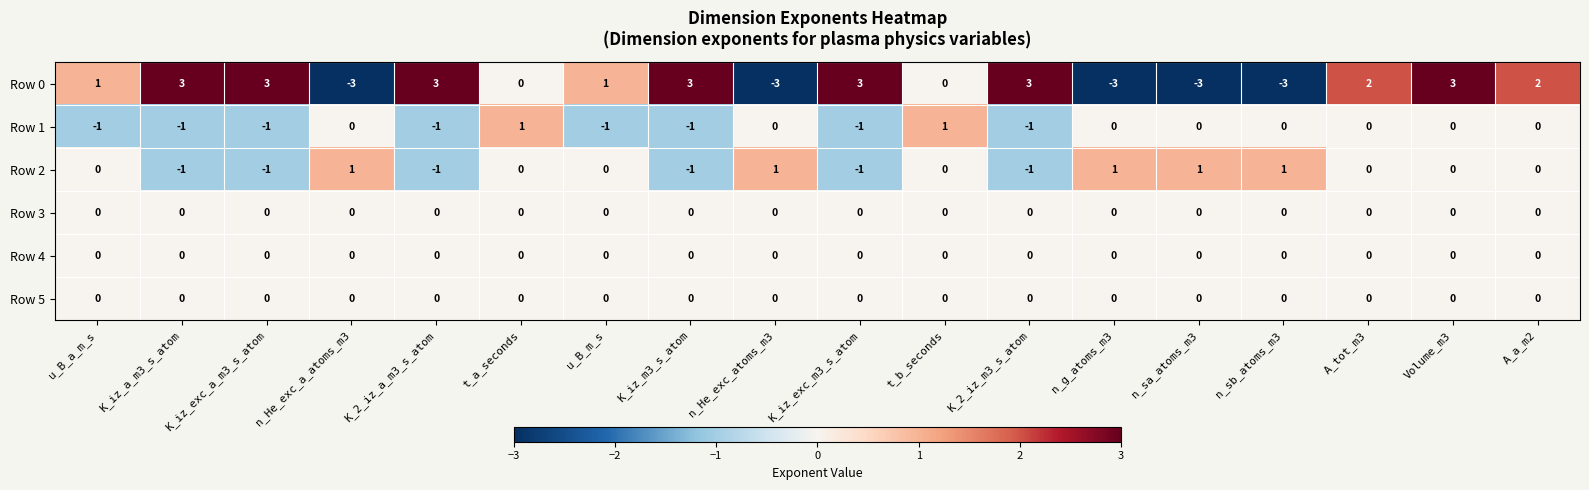

The Row 5 series shows 0 at n_sb_atoms_m3. True or false?

True